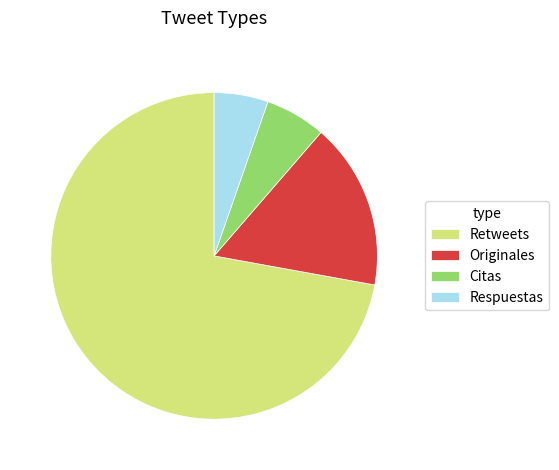

Is it true that Retweets is 60% of the pie?

False